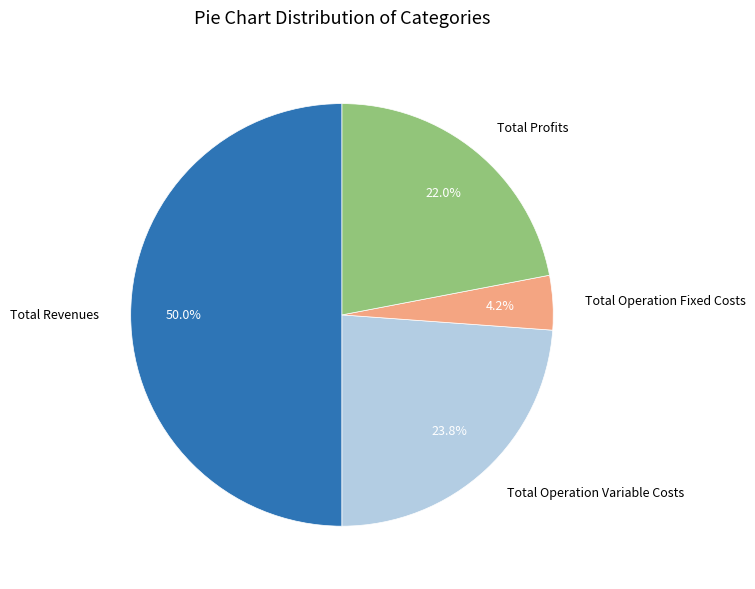

To the nearest percent, what percentage of the pie is Total Profits?

22%